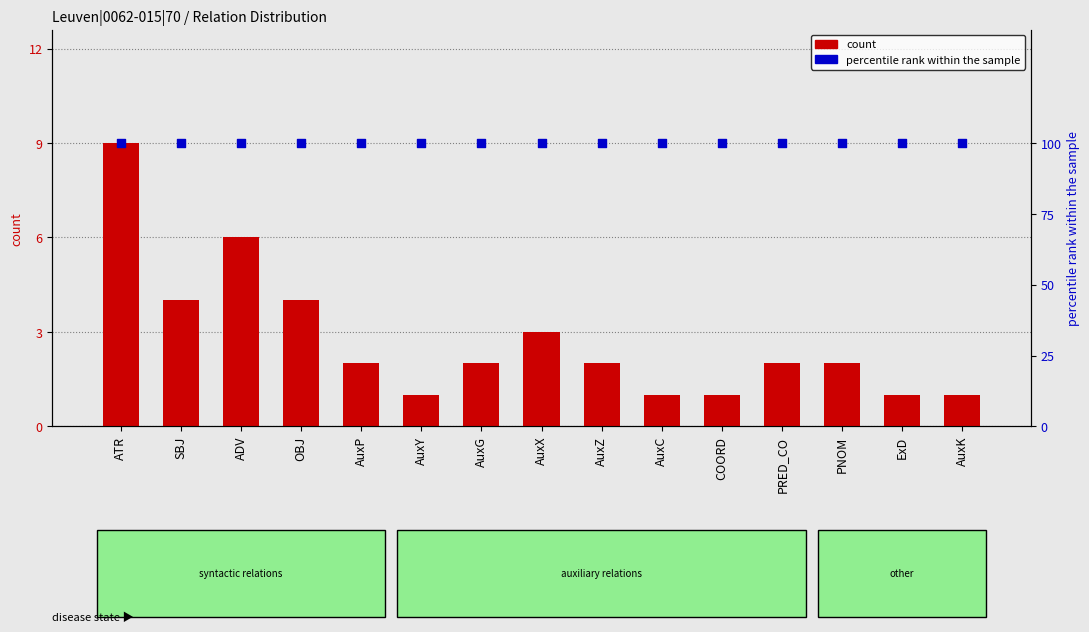

Which series reaches the minimum Y coordinate?

count